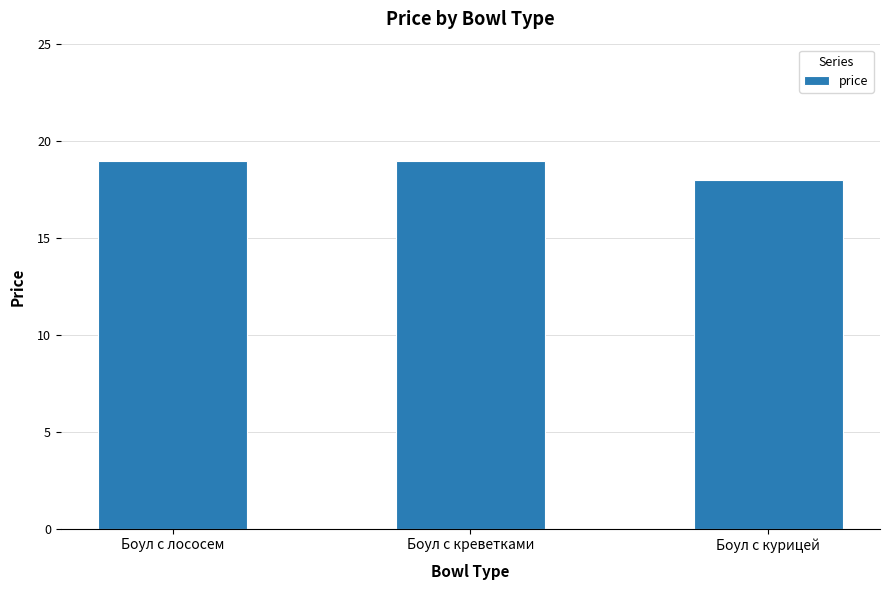

What is the average value?

19